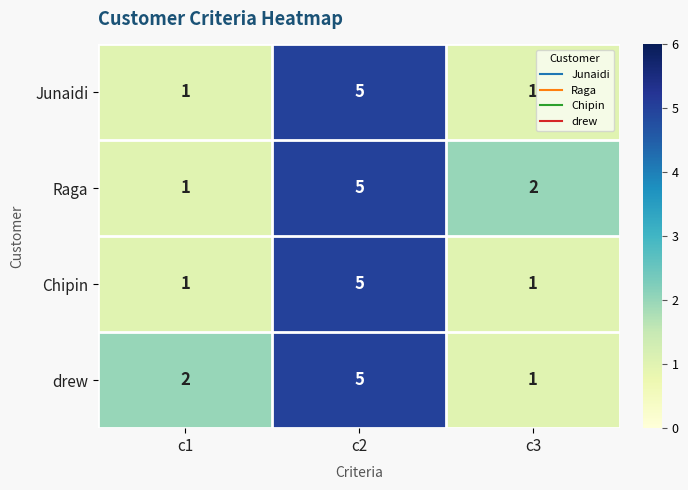

How many Junaidi values are between 1 and 5?

3